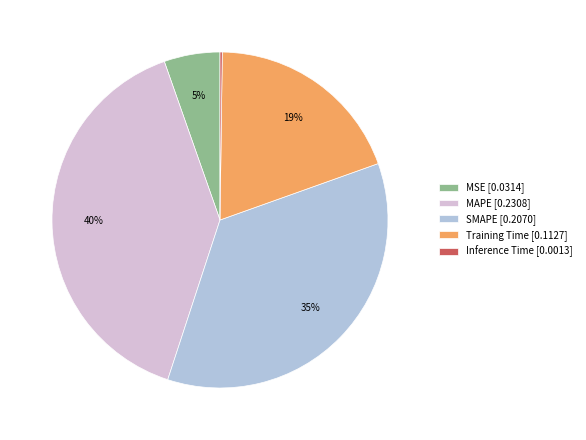

The SMAPE slice represents 35% of the pie. True or false?

True